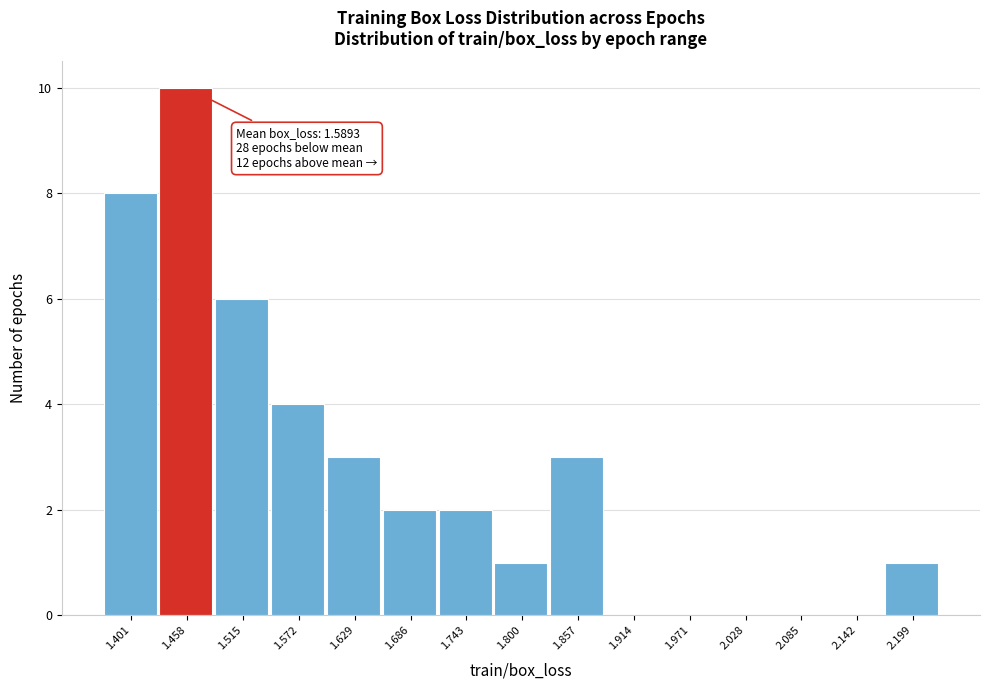

Reading right to left, extract all data points from this chart.

2.199=1	2.142=0	2.085=0	2.028=0	1.971=0	1.914=0	1.857=3	1.800=1	1.743=2	1.686=2	1.629=3	1.572=4	1.515=6	1.458=10	1.401=8